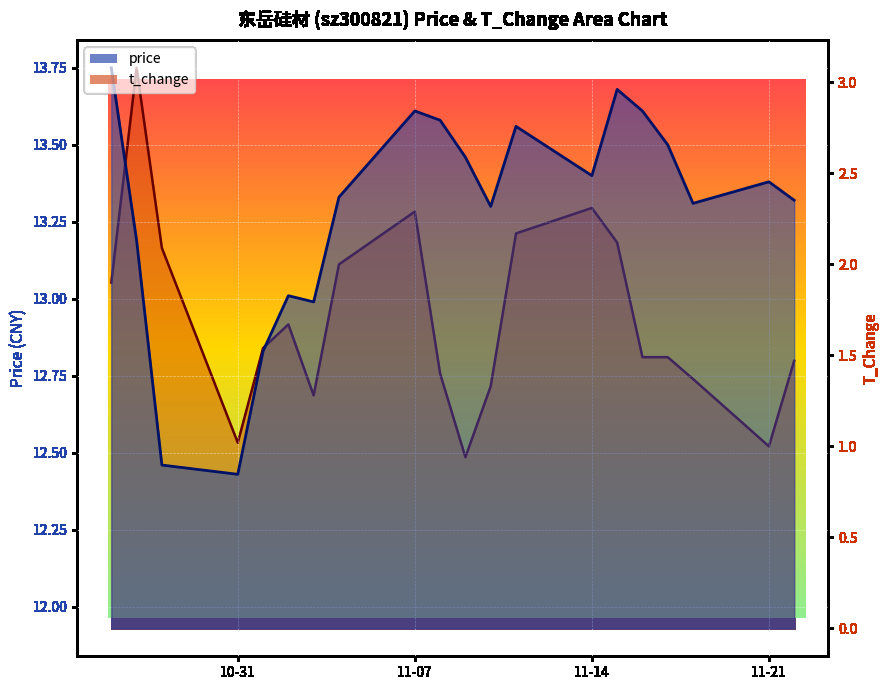

At which category does price reach its first local peak?

2022-11-02